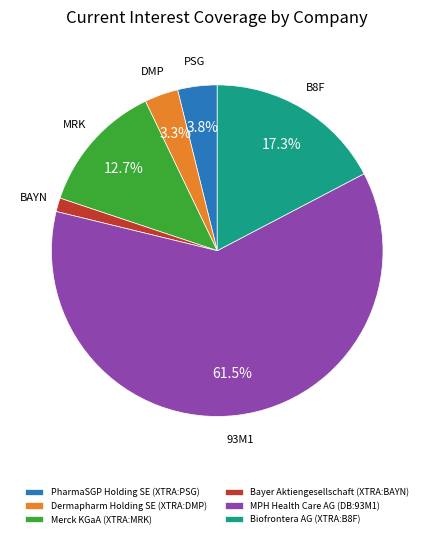

Is there a majority slice in this chart?

Yes